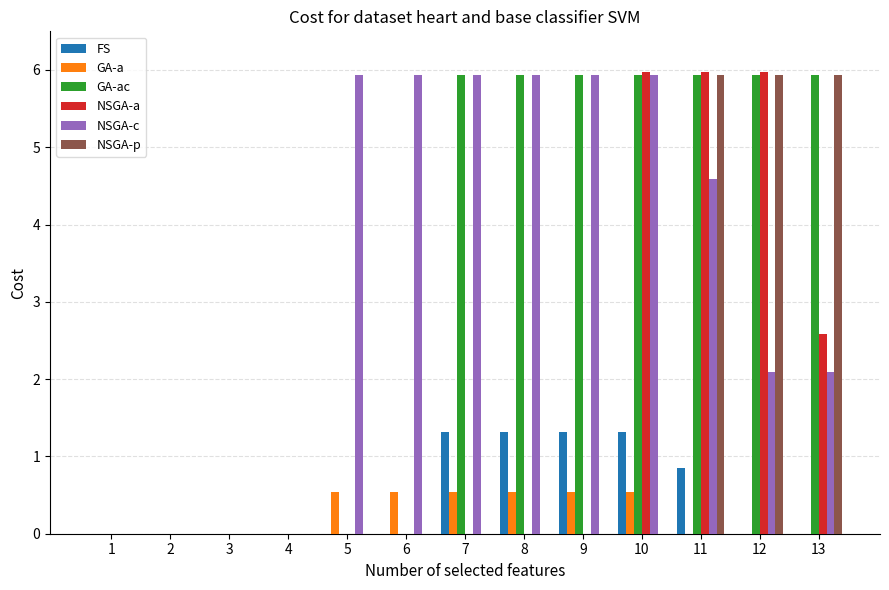

Which series has the largest total across all categories?

NSGA-c